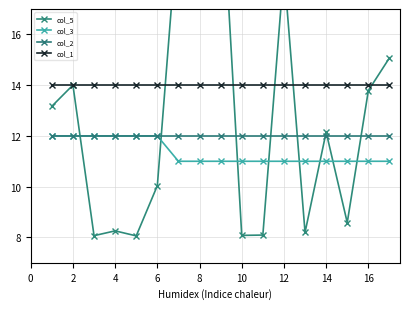

What is the average value of the col_1 series?

14